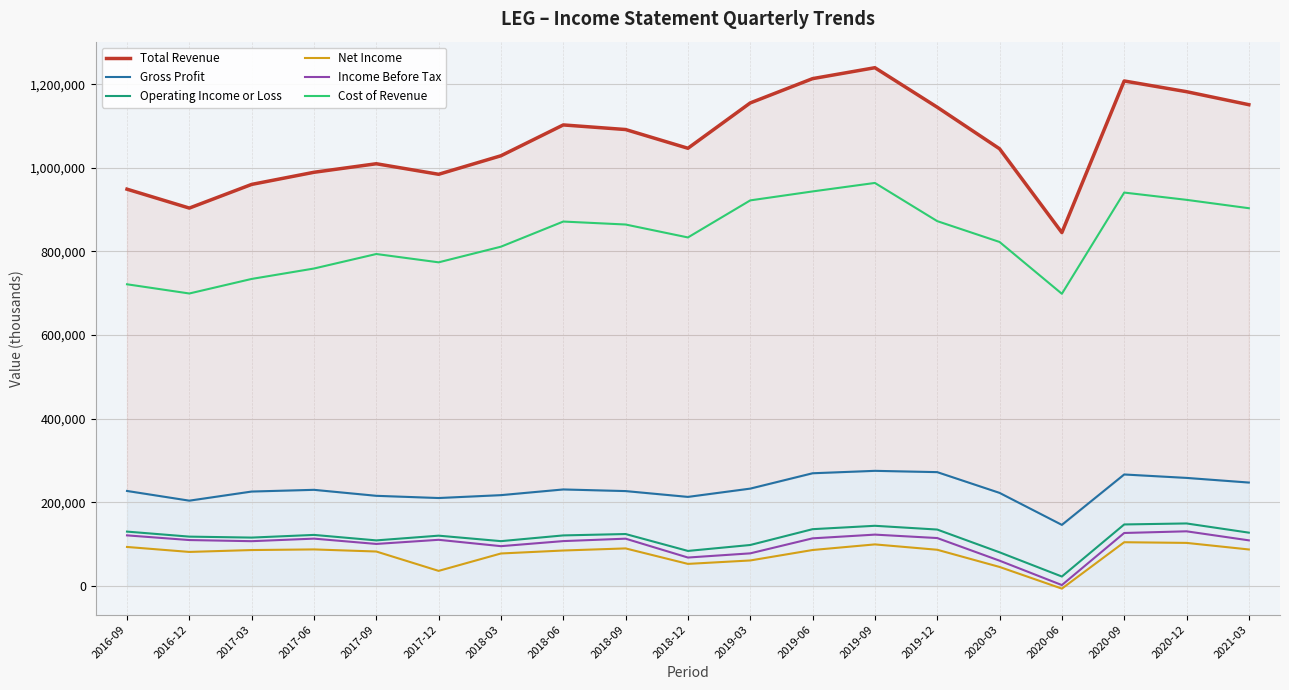

In Operating Income or Loss, how many points are higher than both neighbors (excluding endpoints)?

5